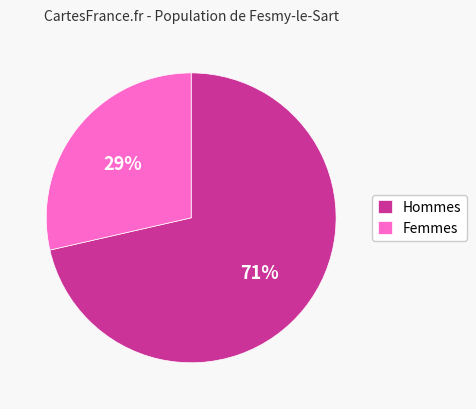

Between Hommes and Femmes, which is larger?

Hommes